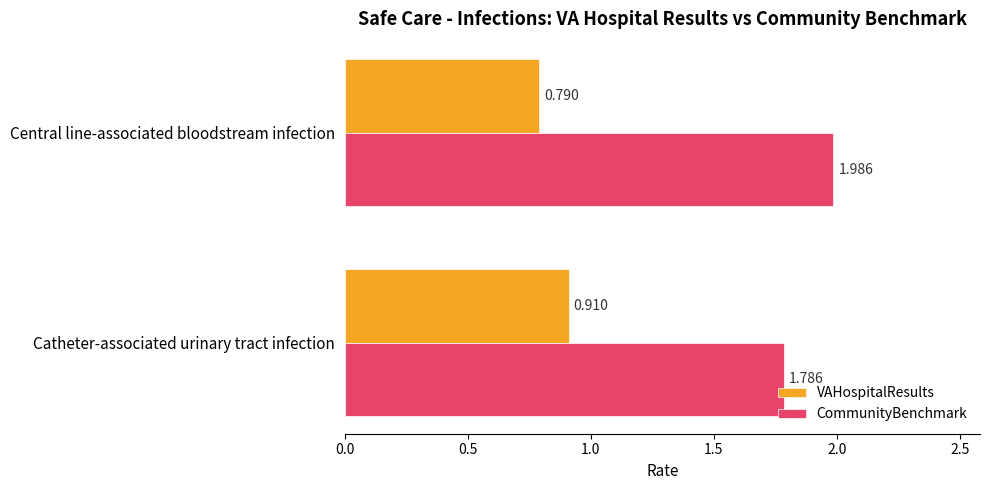

Where is VAHospitalResults nearest to the value 0?

Central line-associated bloodstream infection